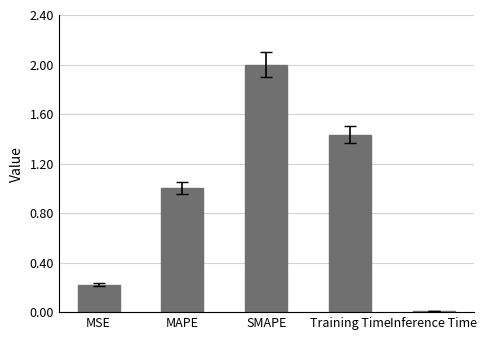

What is the value of the 3rd bar from the left?

2.0